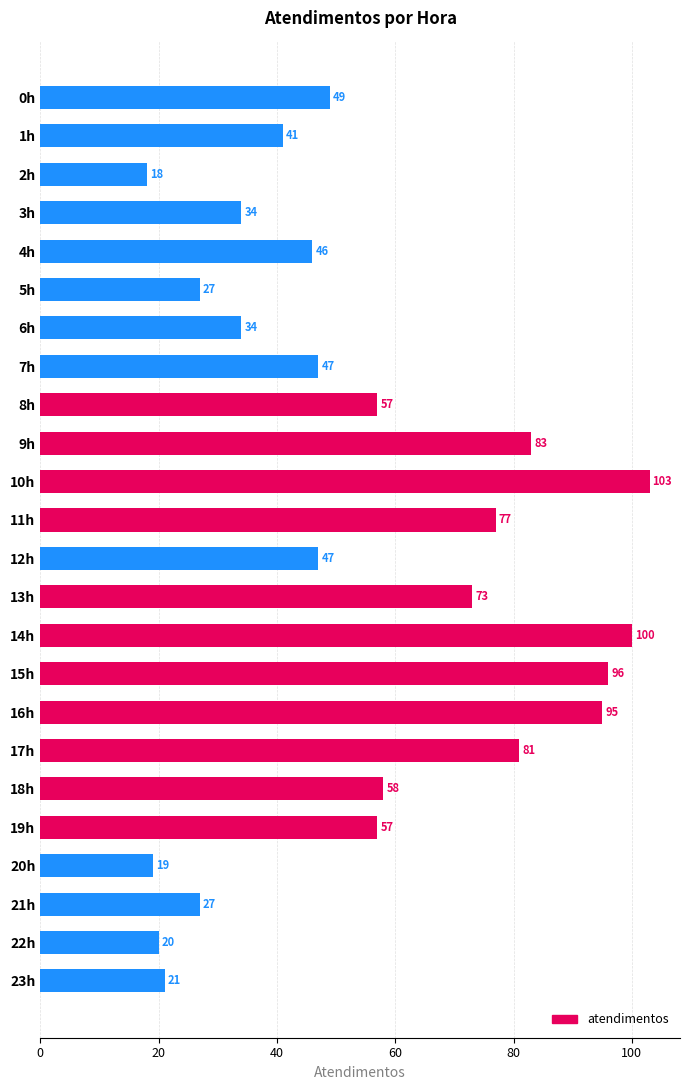

How many distinct data groups are displayed?

1